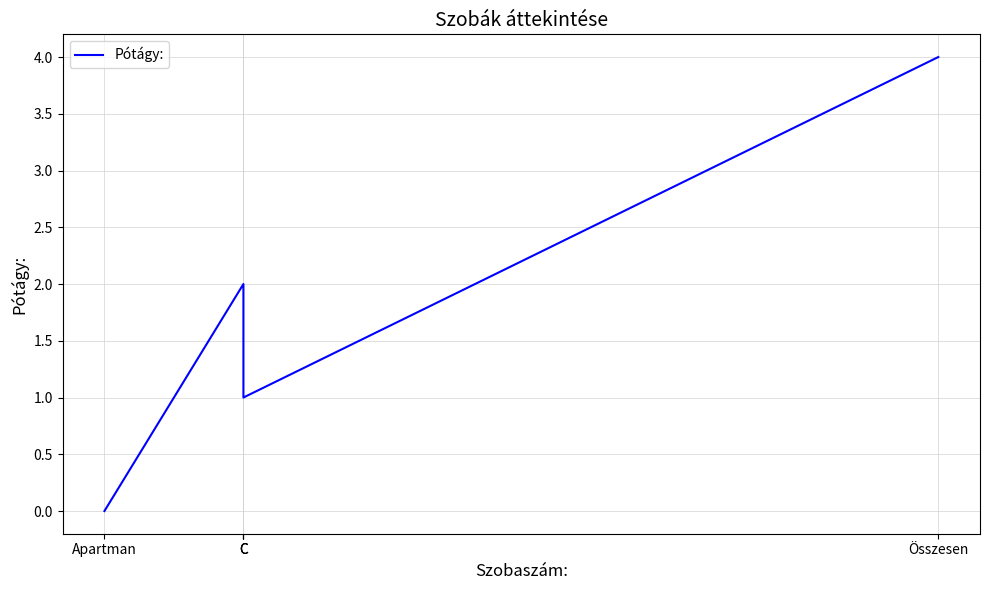

Approximately how many times larger is the value at Összesen compared to C?

2.0